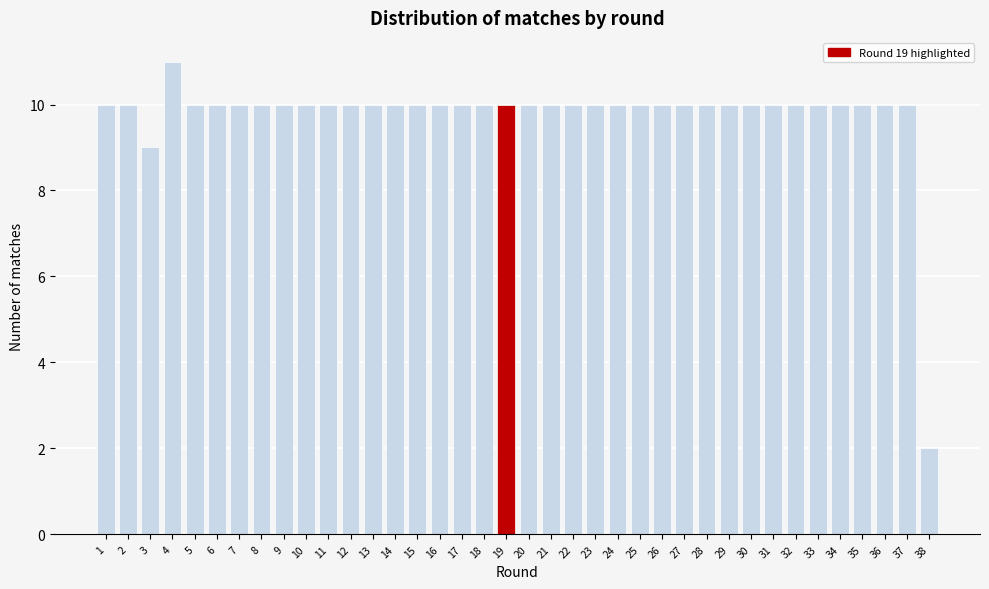

What is the sum of all values?

372